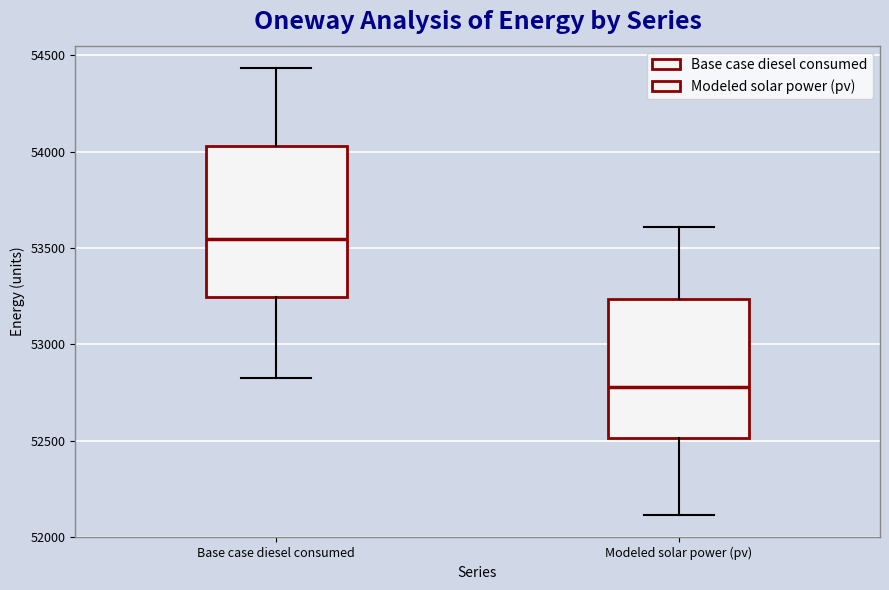

Reading left to right, read every box against the y-axis: the position of its median line, the range the box covers, and the ends of its whiskers. The values are not printed on the chart, so give them approximately, as read against the axis.

Base case diesel consumed: median 53550, box 53250 to 54050, whiskers 52800 to 54450
Modeled solar power (pv): median 52800, box 52500 to 53250, whiskers 52100 to 53600